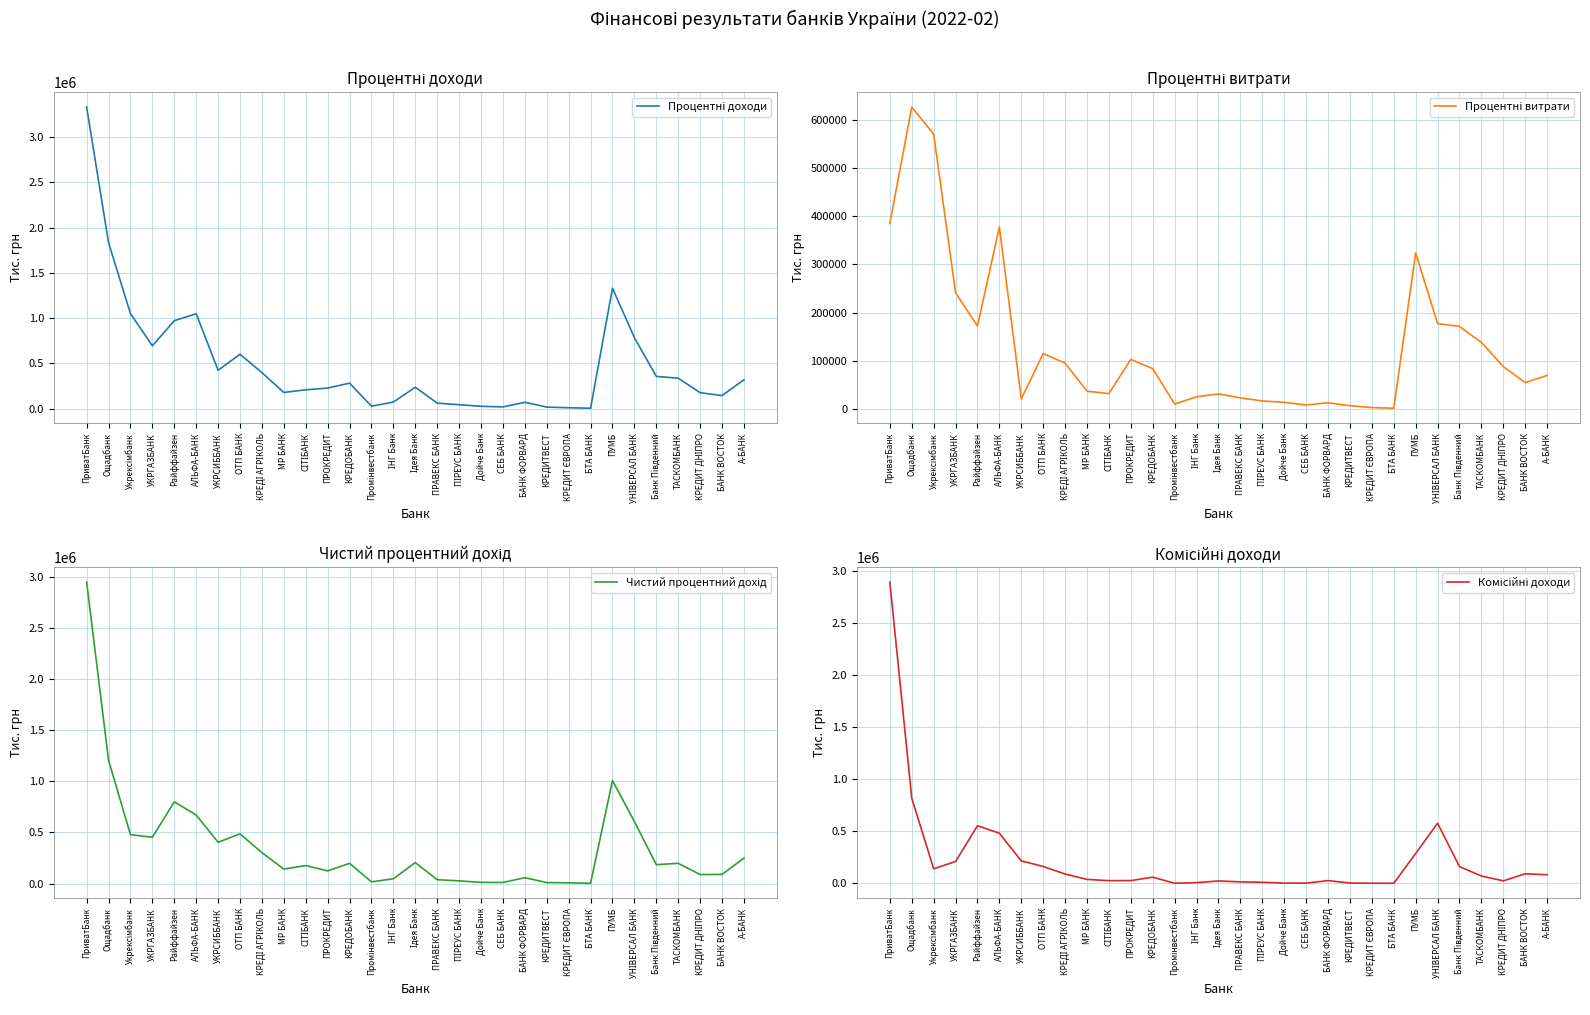

How many data points in Комісійні доходи are less than 58945?

15